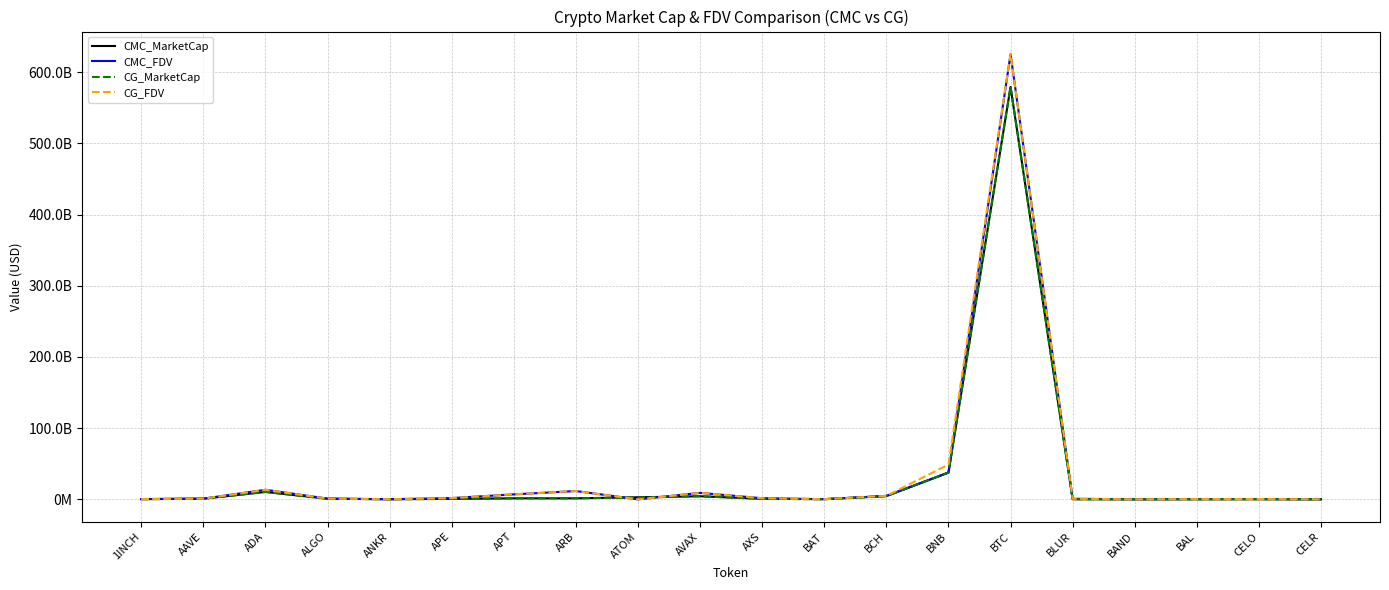

What is the average value of the CMC_FDV series?

35905826151.1